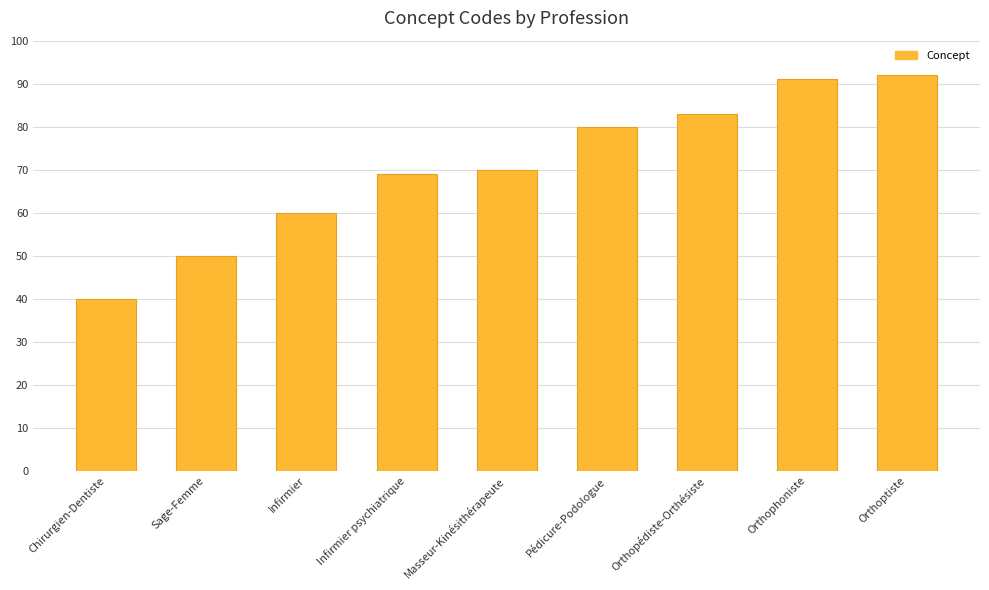

How many series are shown in this chart?

1